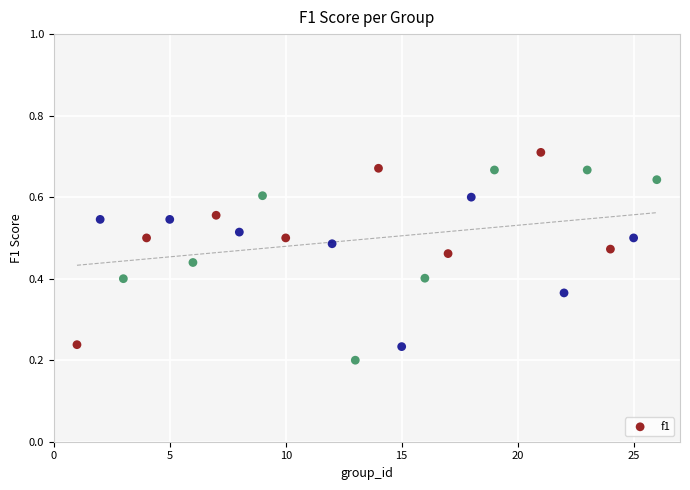

What is the range of X values (max minus min)?

25.0